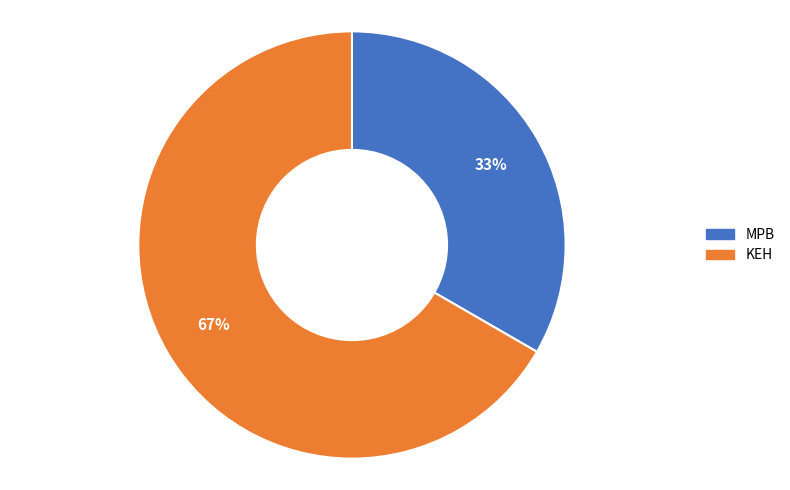

Which has a higher value, MPB or KEH?

KEH